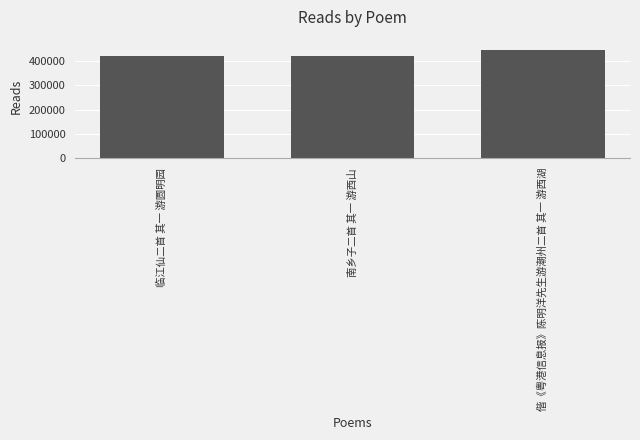

Does the chart contain any negative values?

No